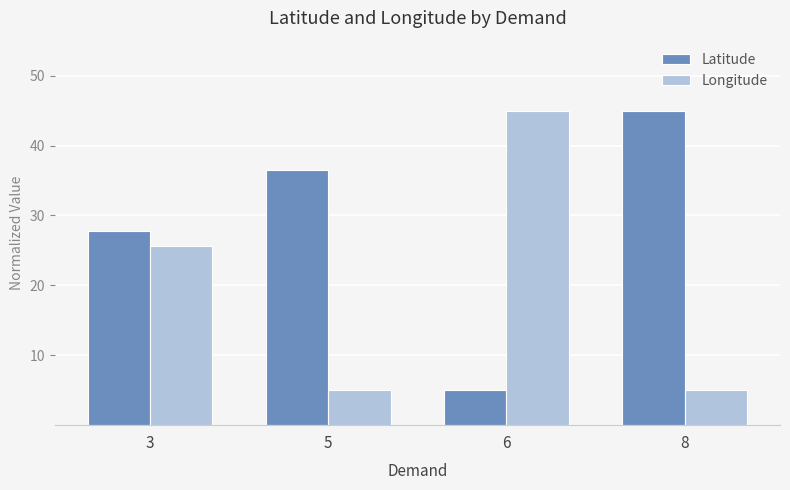

Which series changed the most between 5 and 6?

Longitude